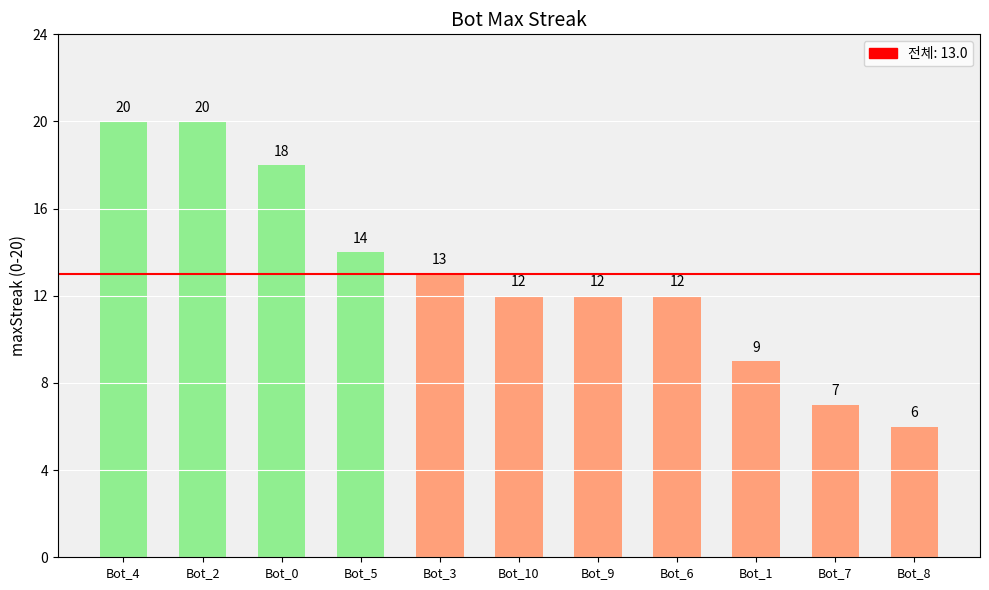

Reading left to right, list all the values displayed in this chart.

Bot_4=20	Bot_2=20	Bot_0=18	Bot_5=14	Bot_3=13	Bot_10=12	Bot_9=12	Bot_6=12	Bot_1=9	Bot_7=7	Bot_8=6